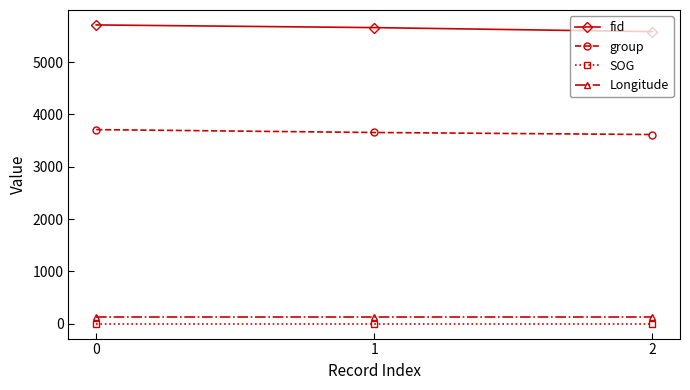

The value of Longitude at 1 is 122.2. True or false?

True